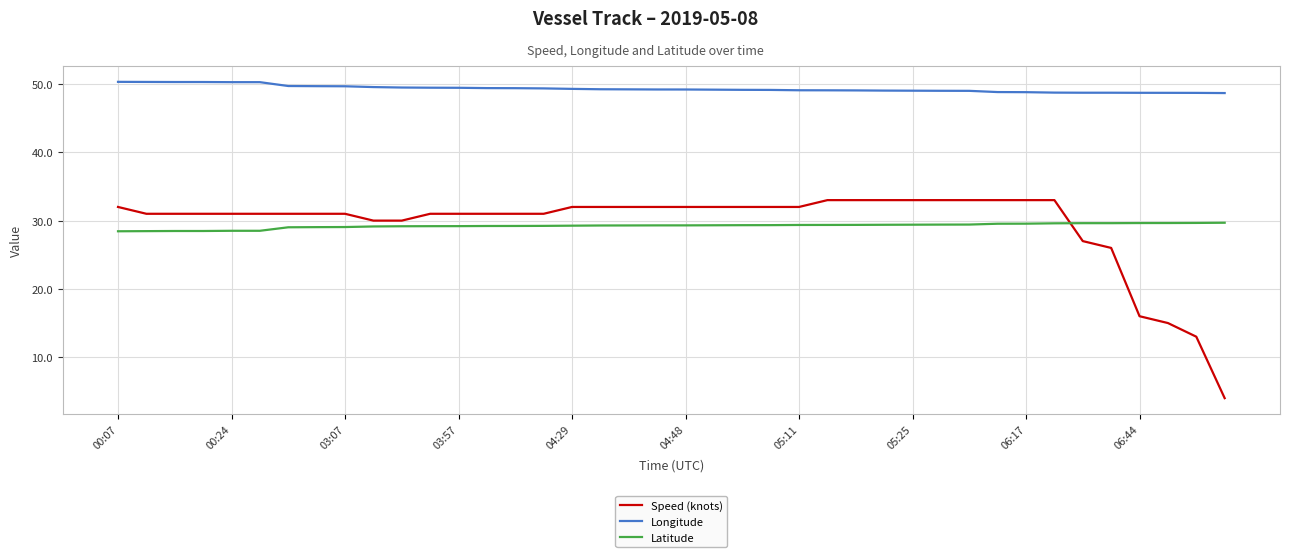

Rank the series by their maximum value, from highest to lowest.

Longitude, Speed (knots), Latitude